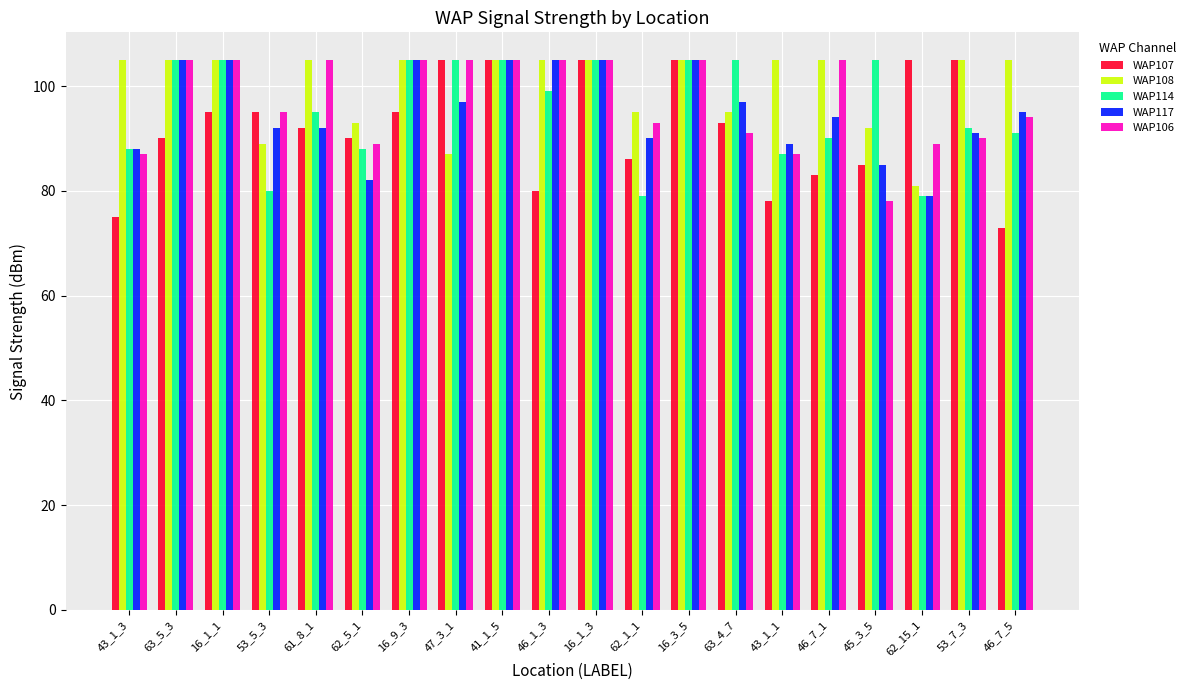

What is the spread (max minus min) of values at 16_9_3?

10